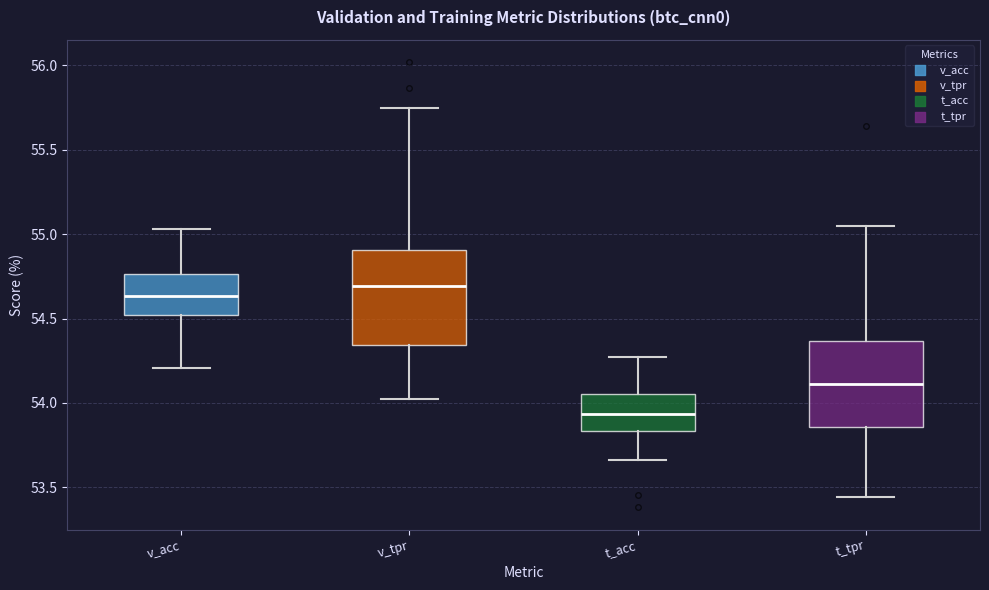

Reading left to right, transcribe this box plot: for each box, give where its median line is, the range the box spans, and where its two whiskers end, as read against the y-axis. The values are not printed on the chart, so give them approximately, as read against the axis.

v_acc: median 54.65, box 54.50 to 54.75, whiskers 54.20 to 55.05
v_tpr: median 54.70, box 54.35 to 54.90, whiskers 54.00 to 55.75
t_acc: median 53.95, box 53.85 to 54.05, whiskers 53.65 to 54.25
t_tpr: median 54.10, box 53.85 to 54.35, whiskers 53.45 to 55.05